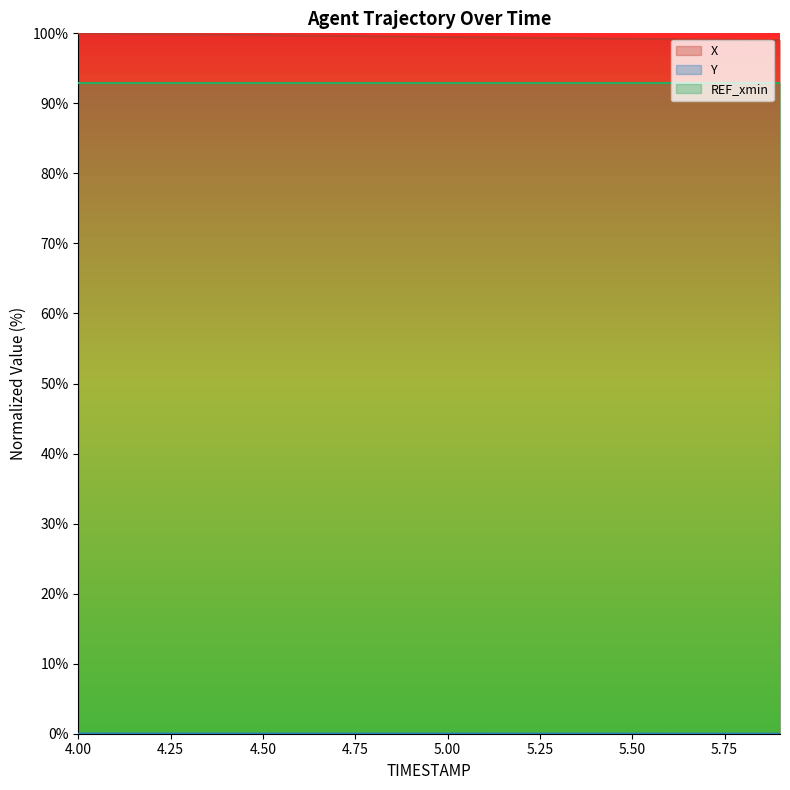

True or false: Y and X cross at least once.

False